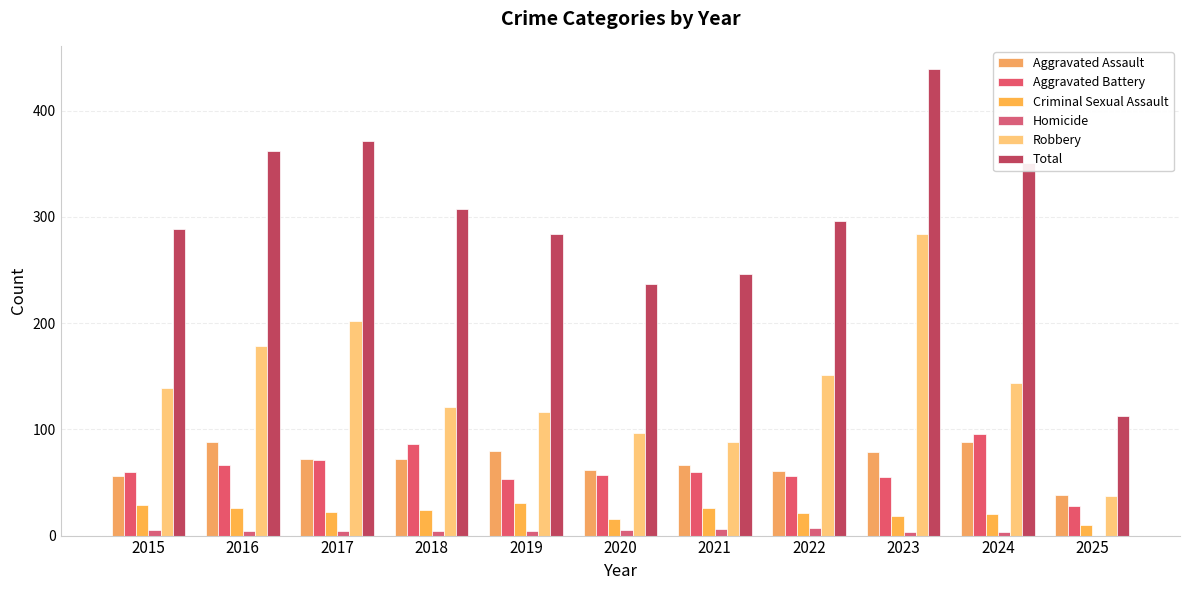

What is the average value of the Total series?

300